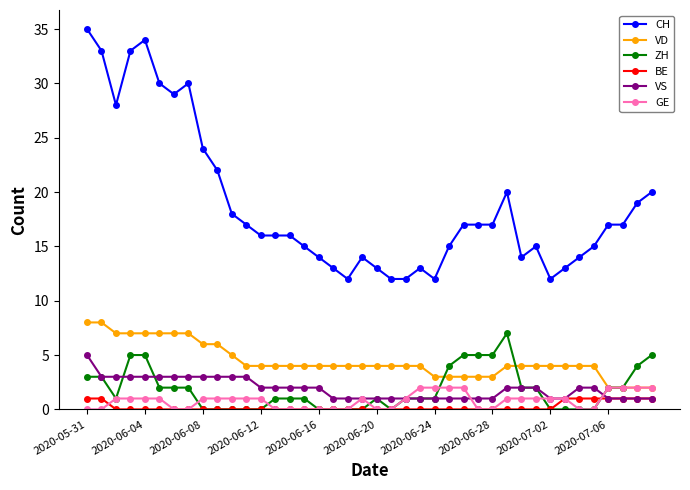

True or false: VD and CH cross at least once.

False